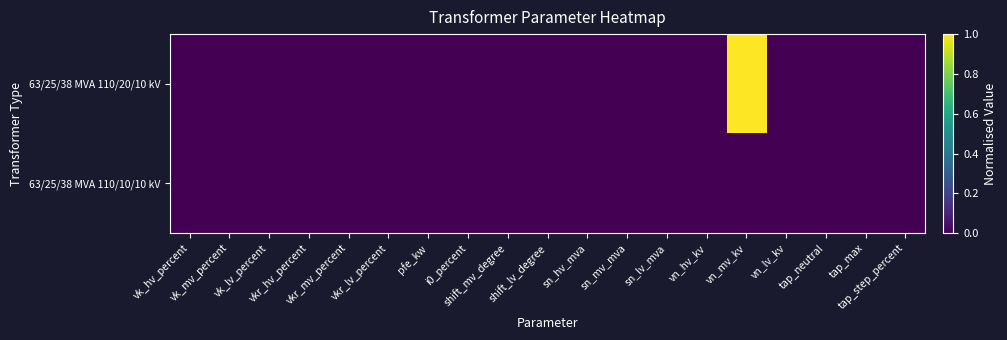

At which category is the sum across all series the highest?

vn_mv_kv